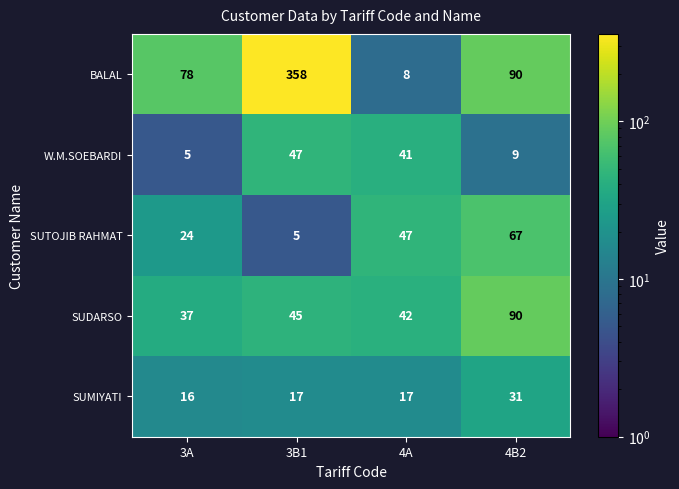

Which series has the largest total across all categories?

BALAL